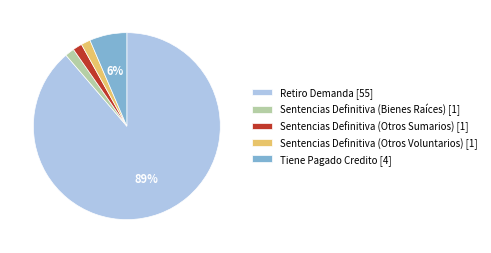

How many segments does this pie chart have?

5